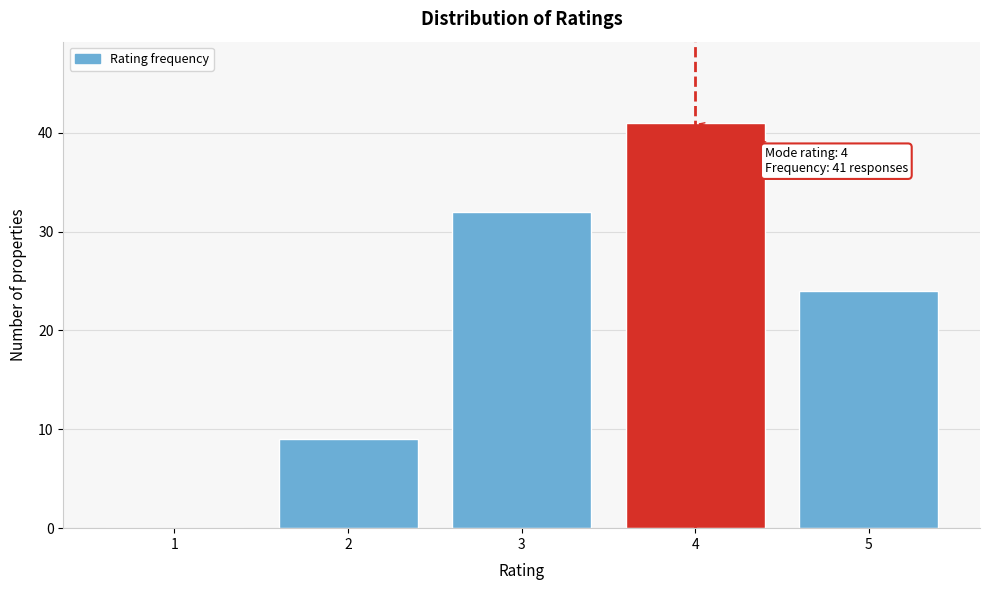

Reading right to left, what are all the values shown in this chart?

5=24	4=41	3=32	2=9	1=0